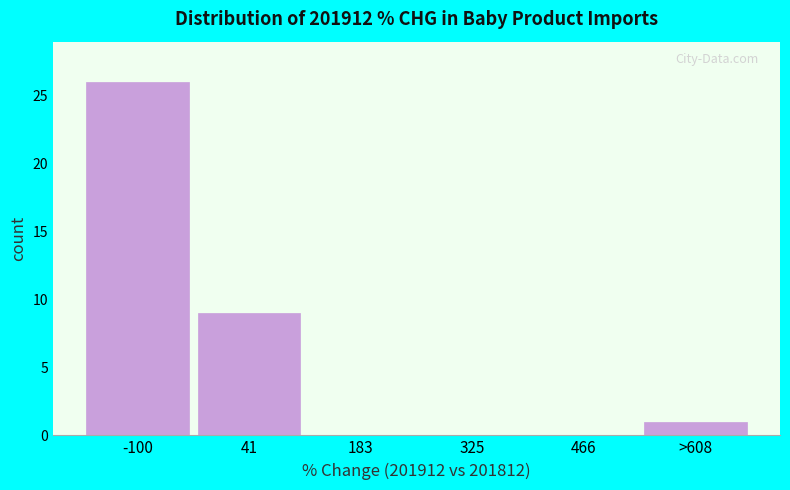

Reading left to right, list all the values displayed in this chart.

-100=26	41=9	183=0	325=0	466=0	>608=1